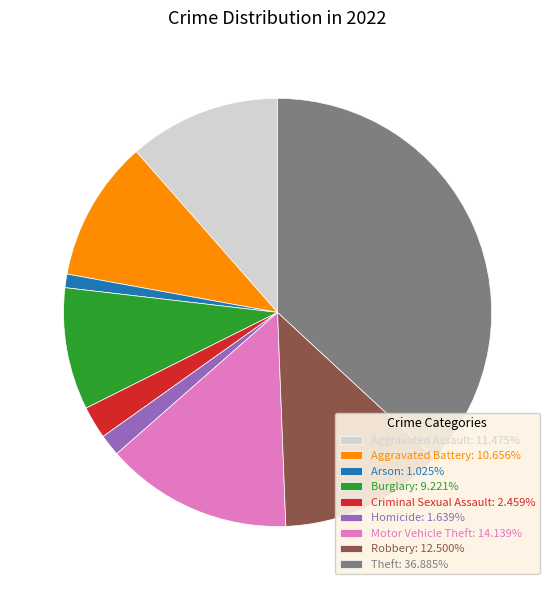

Which category has the biggest portion of the pie?

Theft